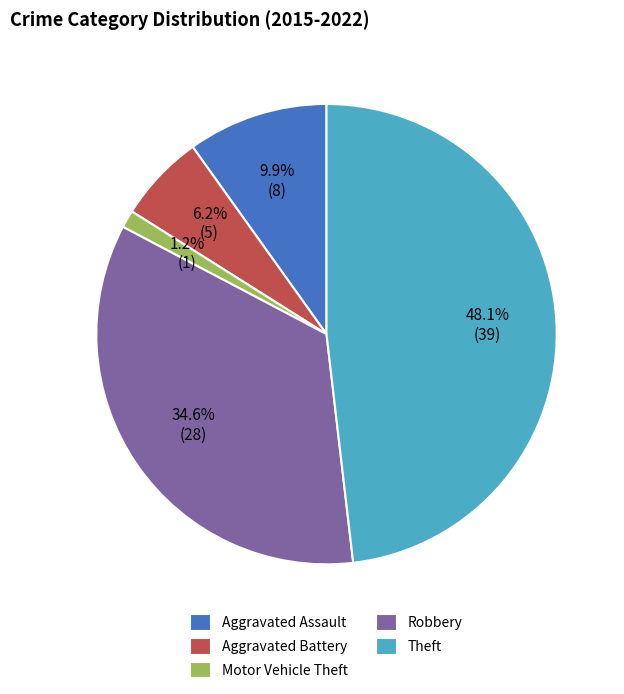

Which category has the smallest portion of the pie?

Motor Vehicle Theft